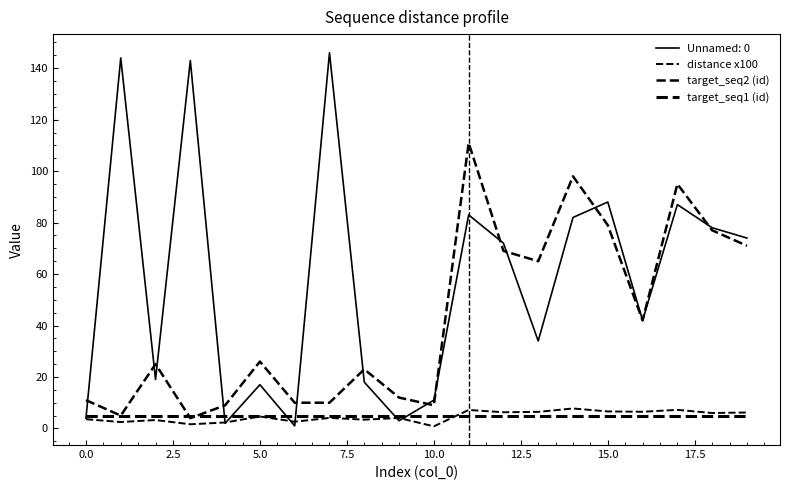

True or false: distance x100 has more than 0 points higher than both neighbors.

True